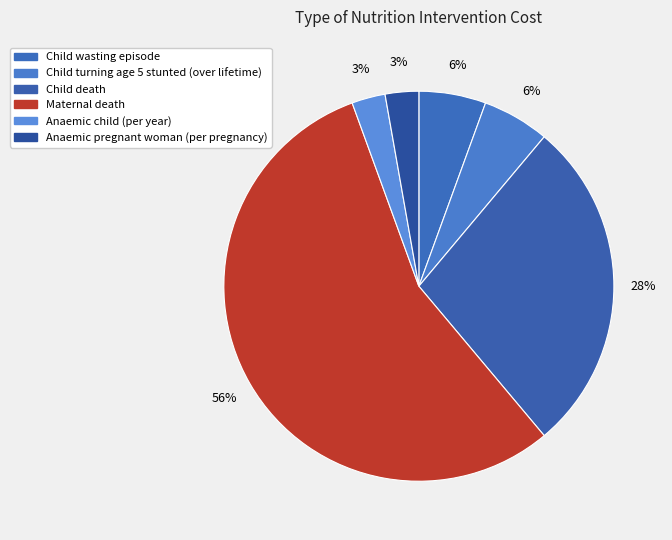

The Child turning age 5 stunted (over lifetime) slice represents 11% of the pie. True or false?

False